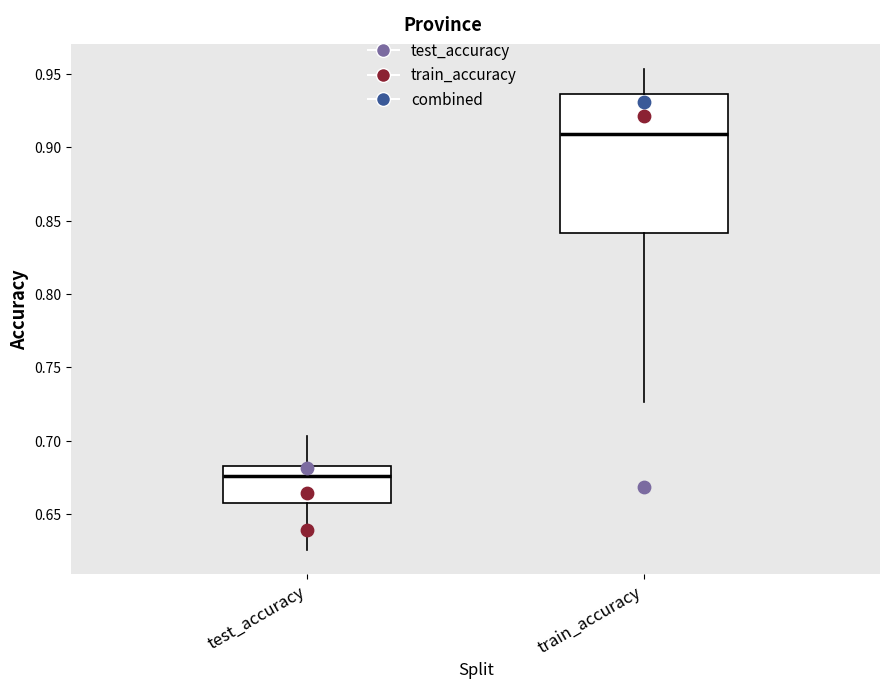

Reading left to right, read every box against the y-axis: the position of its median line, the range the box covers, and the ends of its whiskers. The values are not printed on the chart, so give them approximately, as read against the axis.

test_accuracy: median 0.675, box 0.660 to 0.685, whiskers 0.625 to 0.705
train_accuracy: median 0.910, box 0.840 to 0.935, whiskers 0.725 to 0.955